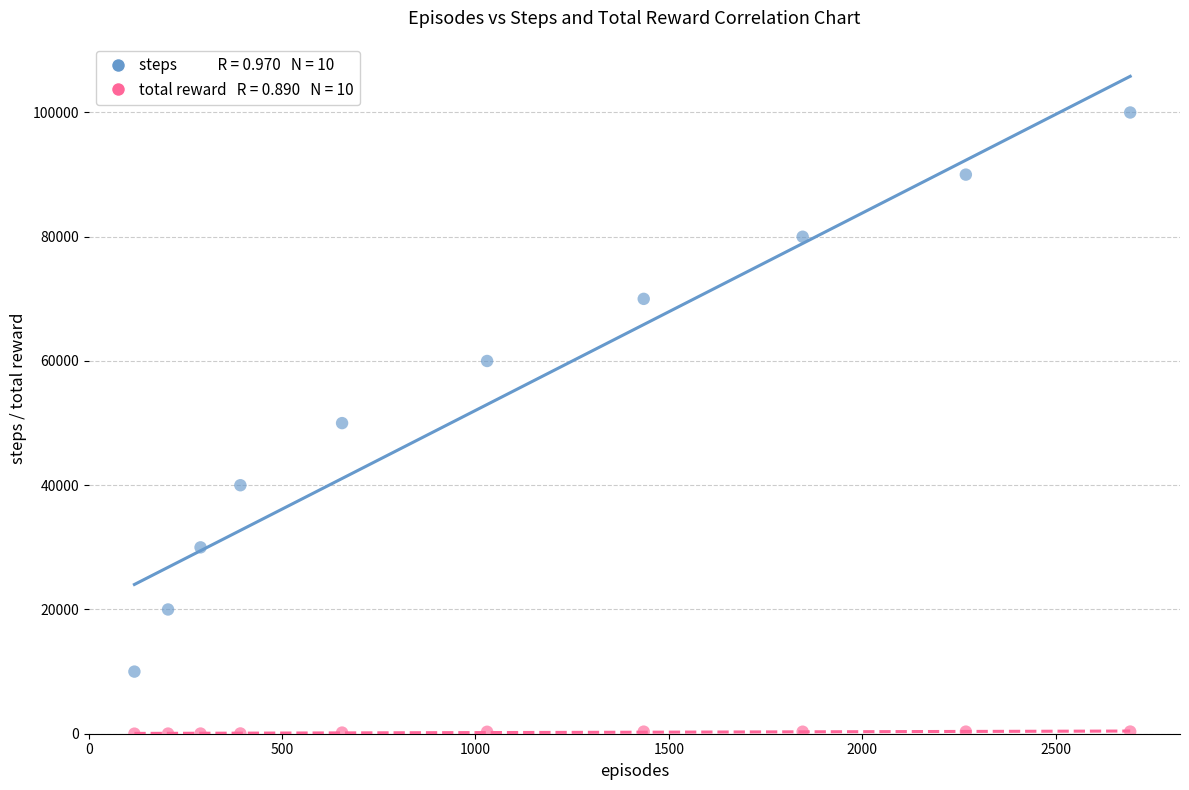

Across all data points, what is the range of X values (max minus min)?

2575